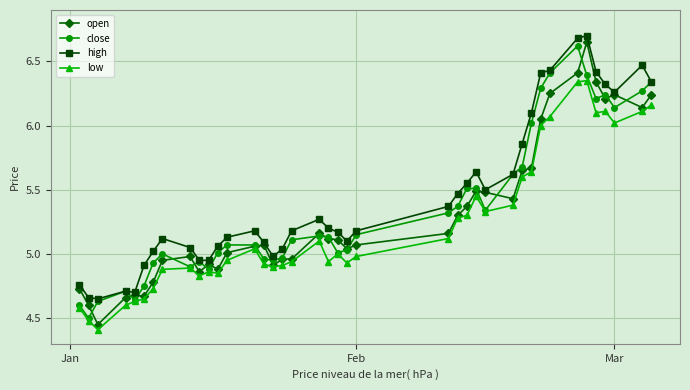

True or false: high and low cross at least once.

False